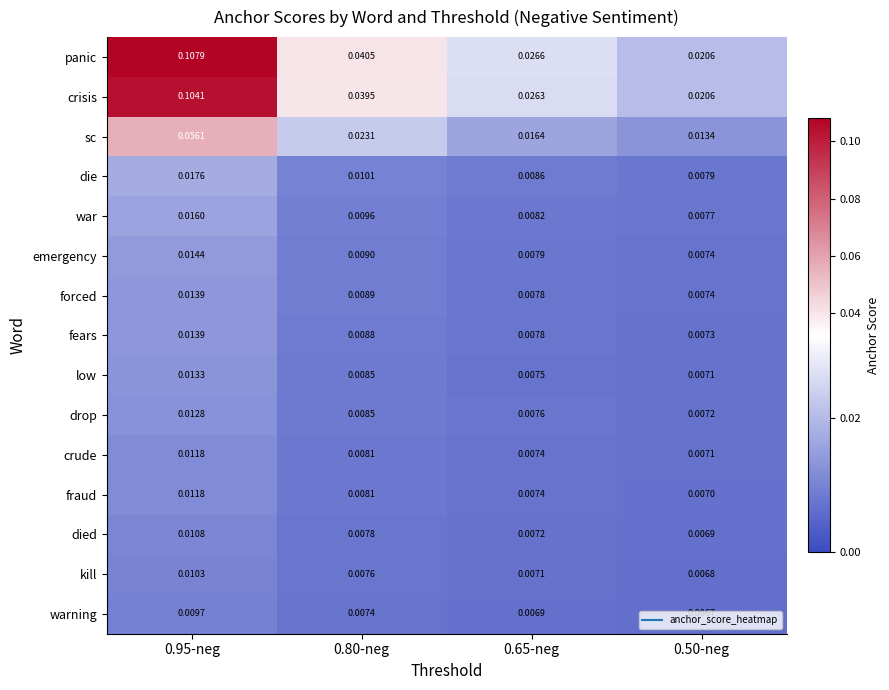

Which category has the lowest value across all series?

0.50-neg